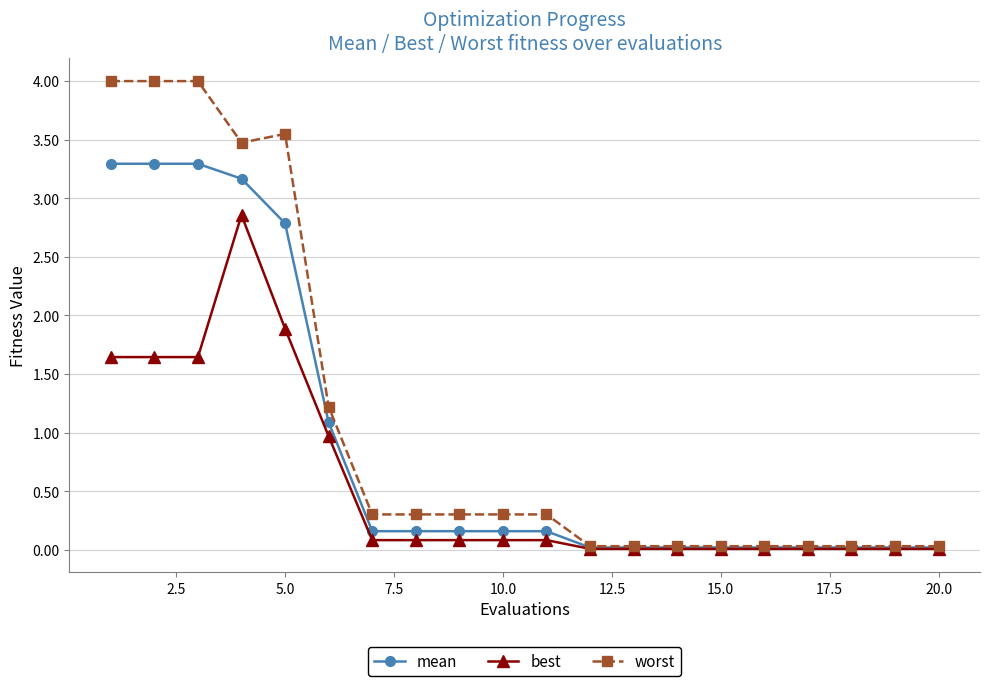

Rank the series by their maximum value, from highest to lowest.

worst, mean, best